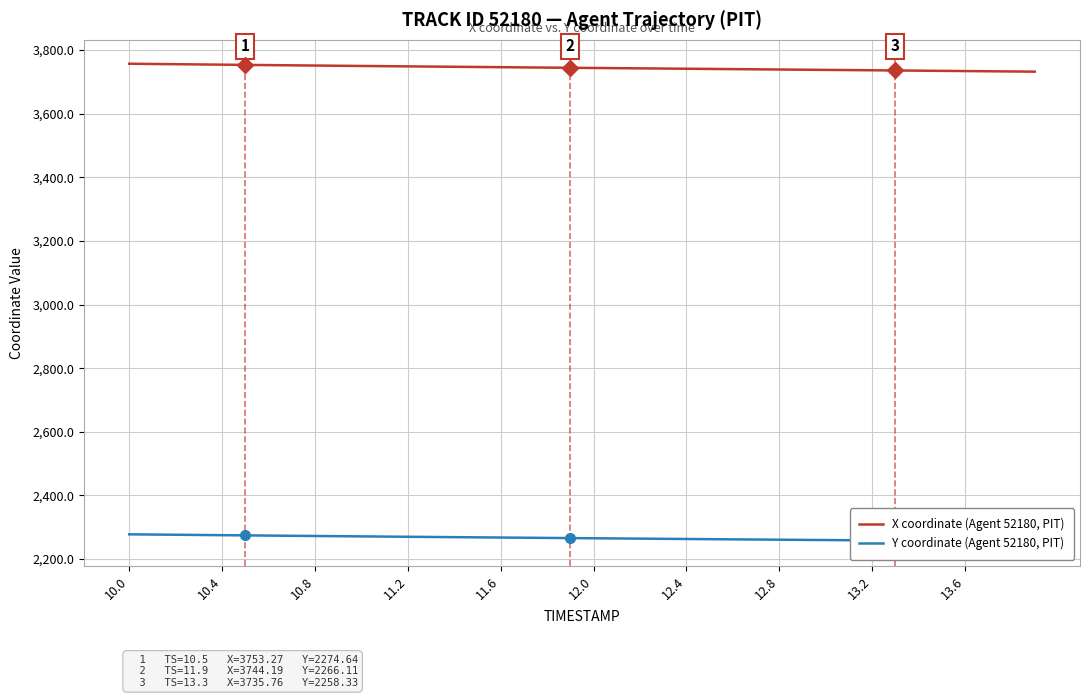

What is the minimum value for X coordinate (Agent 52180, PIT)?

3732.0